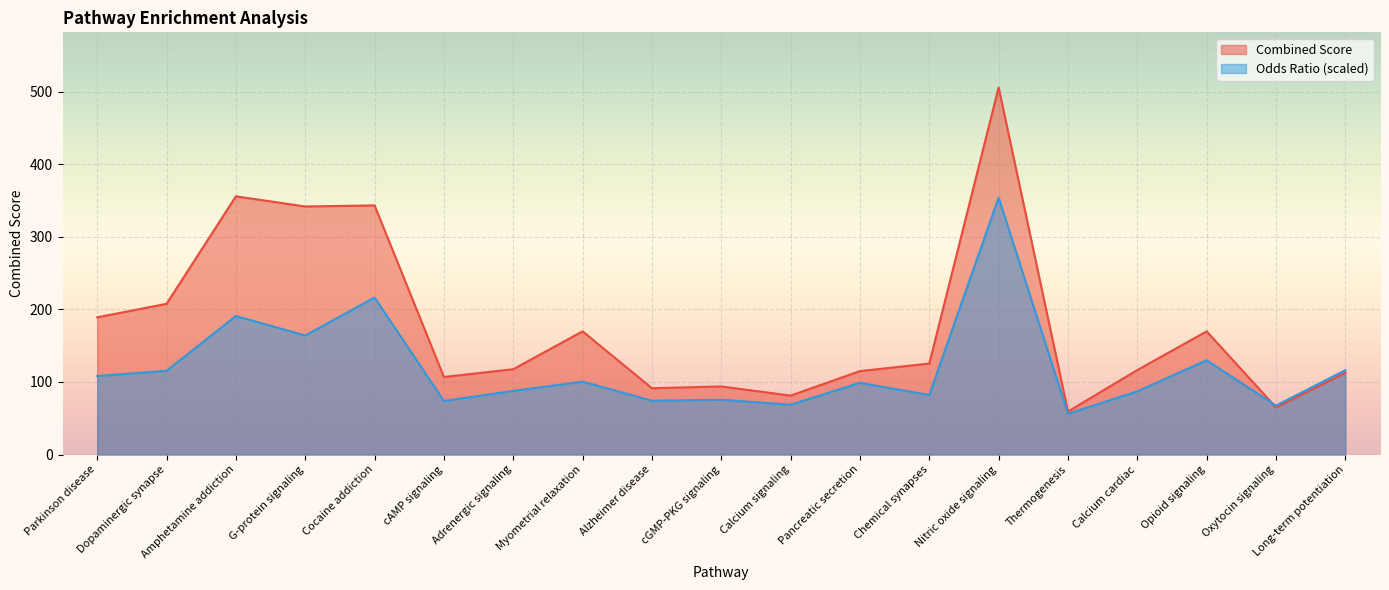

Reading left to right, extract all data points from this chart.

Combined.Score: Parkinson disease=189.1	Dopaminergic synapse=207.7	Amphetamine addiction=355.8	G-protein signaling=341.8	Cocaine addiction=343.3	cAMP signaling=106.9	Adrenergic signaling=117.6	Myometrial relaxation=169.8	Alzheimer disease=91.4	cGMP-PKG signaling=93.8	Calcium signaling=81.2	Pancreatic secretion=115.0	Chemical synapses=125.4	Nitric oxide signaling=505.9	Thermogenesis=59.3	Calcium cardiac=116.4	Opioid signaling=169.7	Oxytocin signaling=65.0	Long-term potentiation=112.6
Odds.Ratio: Parkinson disease=108.2	Dopaminergic synapse=115.4	Amphetamine addiction=190.9	G-protein signaling=164.0	Cocaine addiction=216.4	cAMP signaling=73.8	Adrenergic signaling=87.7	Myometrial relaxation=100.5	Alzheimer disease=74.2	cGMP-PKG signaling=75.5	Calcium signaling=68.7	Pancreatic secretion=98.9	Chemical synapses=82.0	Nitric oxide signaling=354.1	Thermogenesis=56.2	Calcium cardiac=87.1	Opioid signaling=129.8	Oxytocin signaling=67.4	Long-term potentiation=116.3